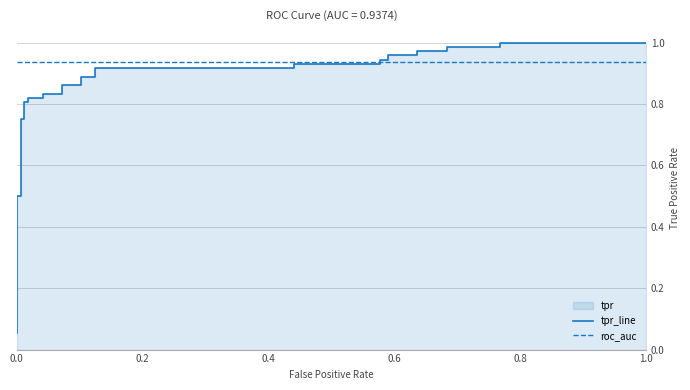

What is the value of the tpr_line point at the 24th from the left?

1.0